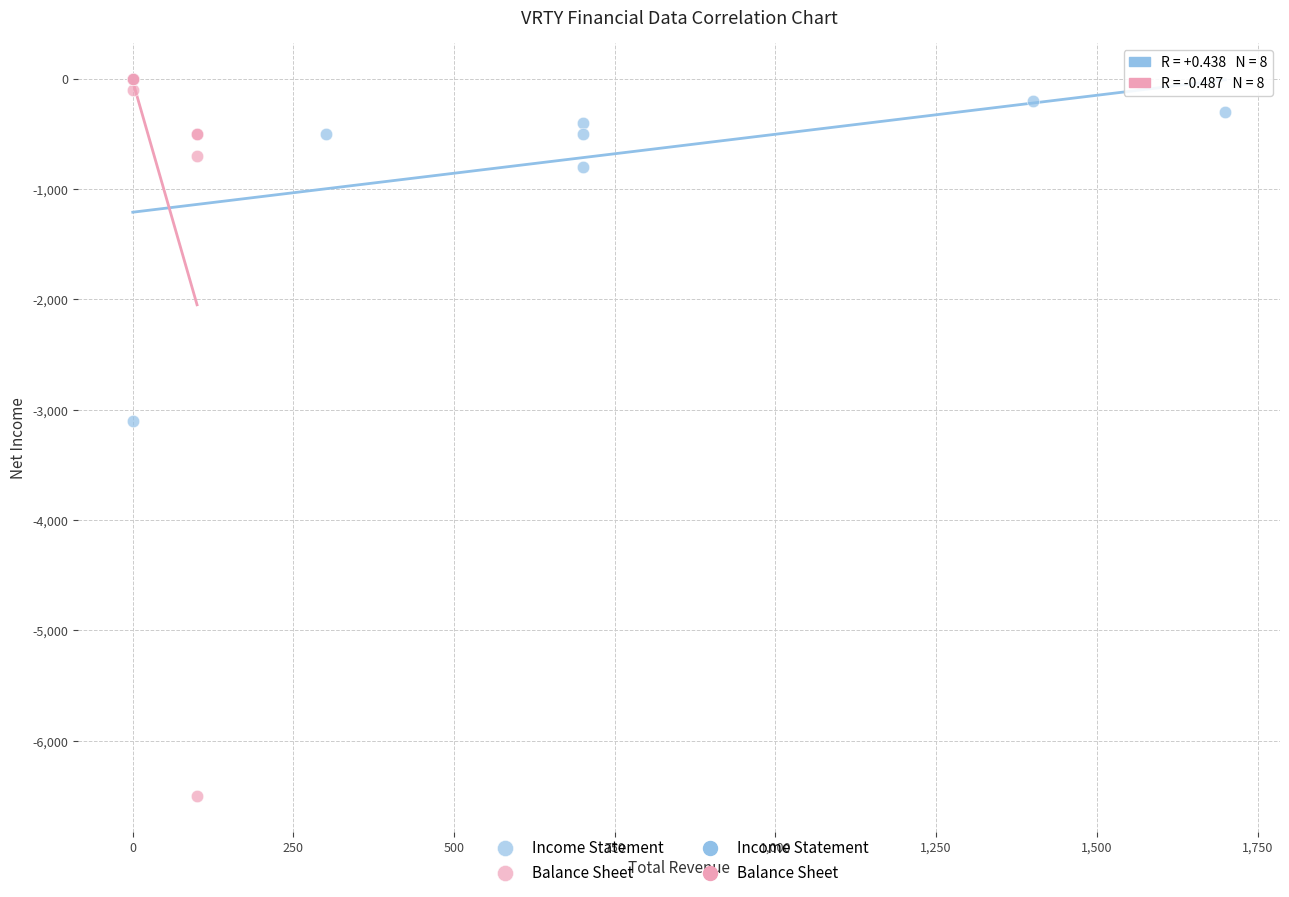

Which series reaches the minimum Y coordinate?

Balance Sheet